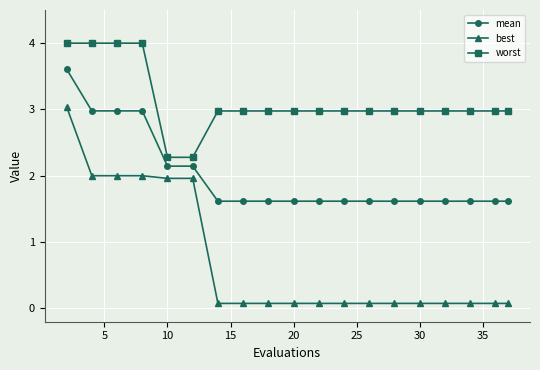

True or false: mean and worst cross at least once.

False